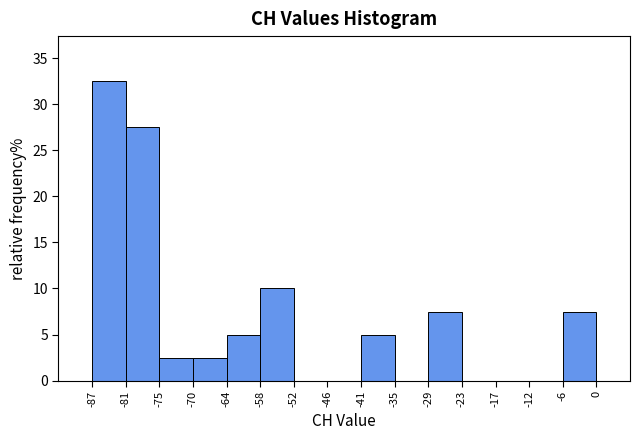

How tall is the bar that spans -70 to -64 on the x-axis? The values are not printed on the chart, so give them approximately, as read against the axis.

2.5